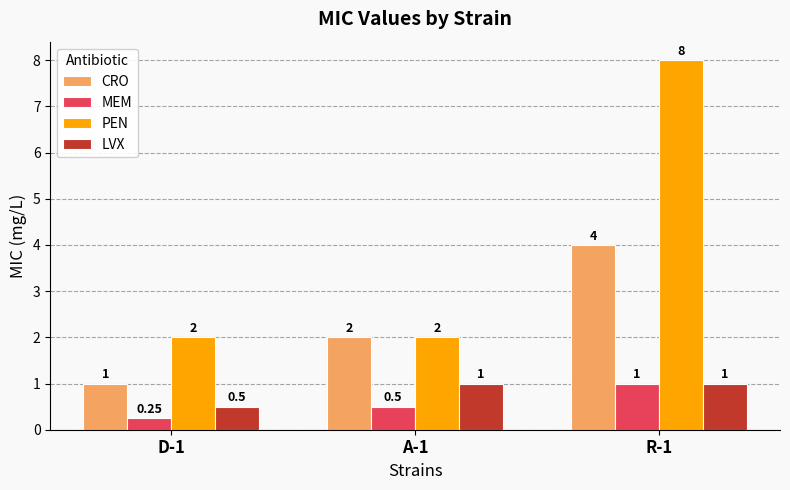

What is the sum of the PEN values at D-1 and R-1?

10.0